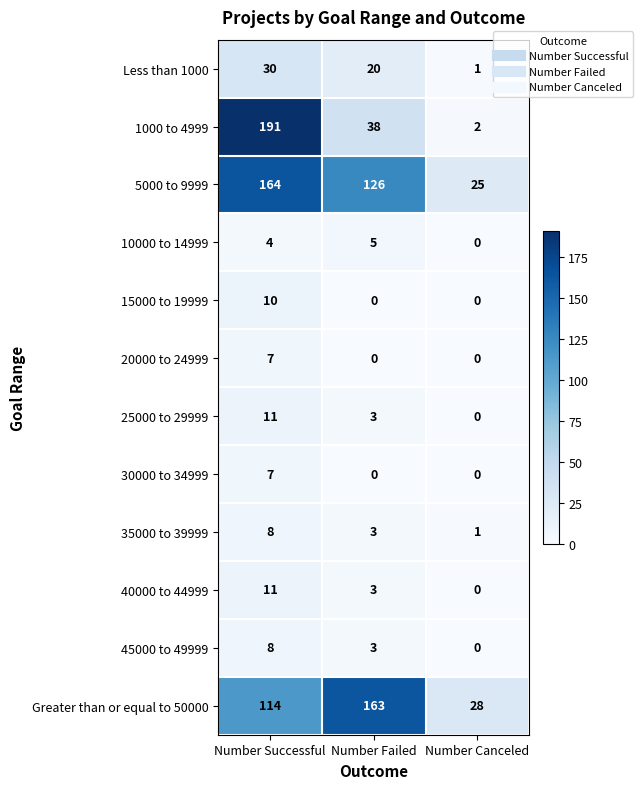

Which series has the largest total across all categories?

5000 to 9999